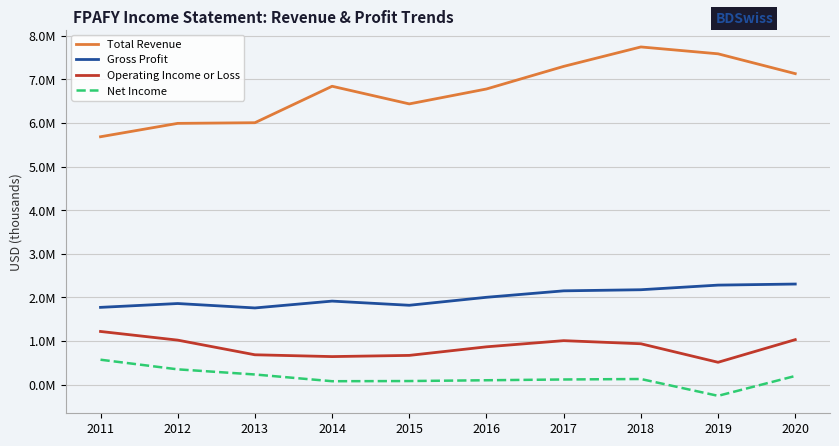

The Operating Income or Loss series shows 274511 at 2018. True or false?

False